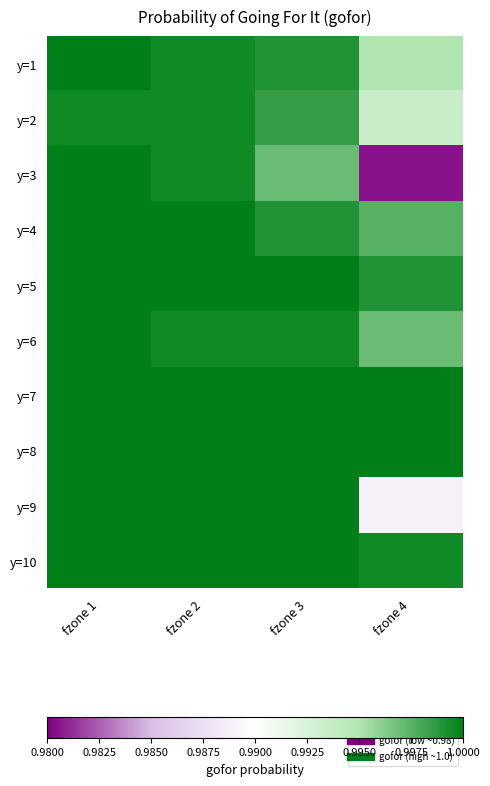

Count the number of data series in this chart.

10